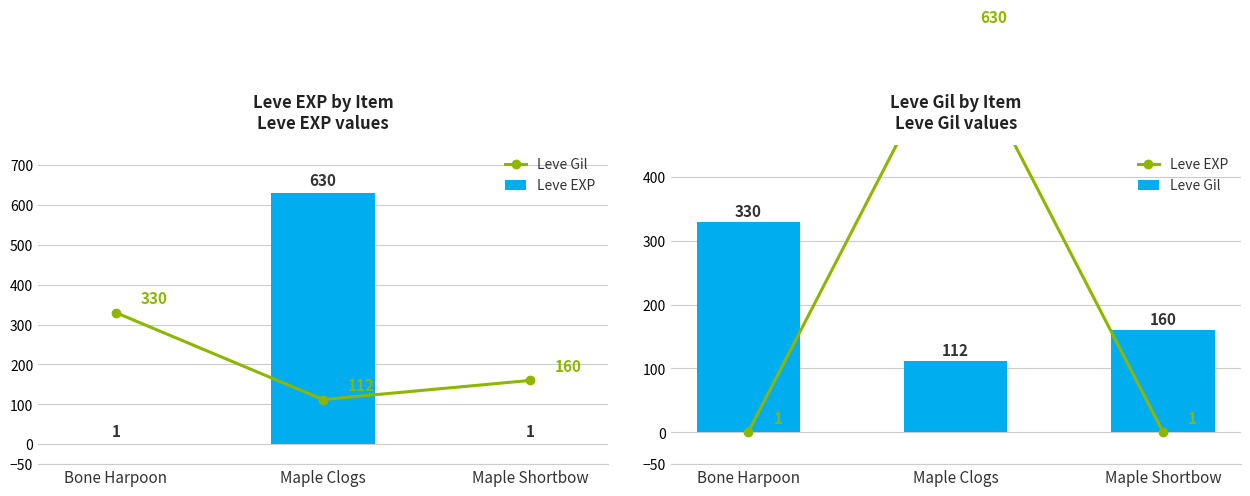

Is the value of Leve EXP at Maple Clogs greater than the value of Leve Gil at Bone Harpoon?

Yes